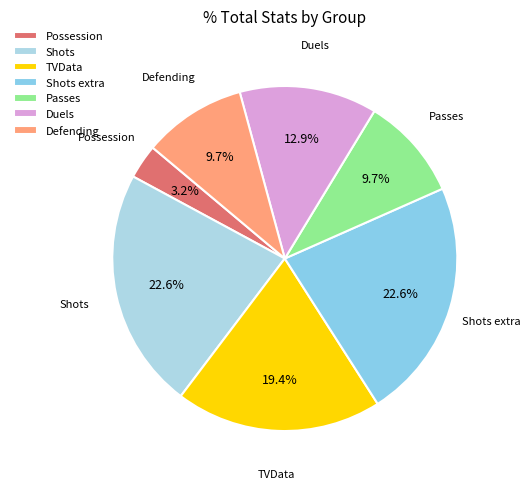

Count the number of slices in the pie.

7